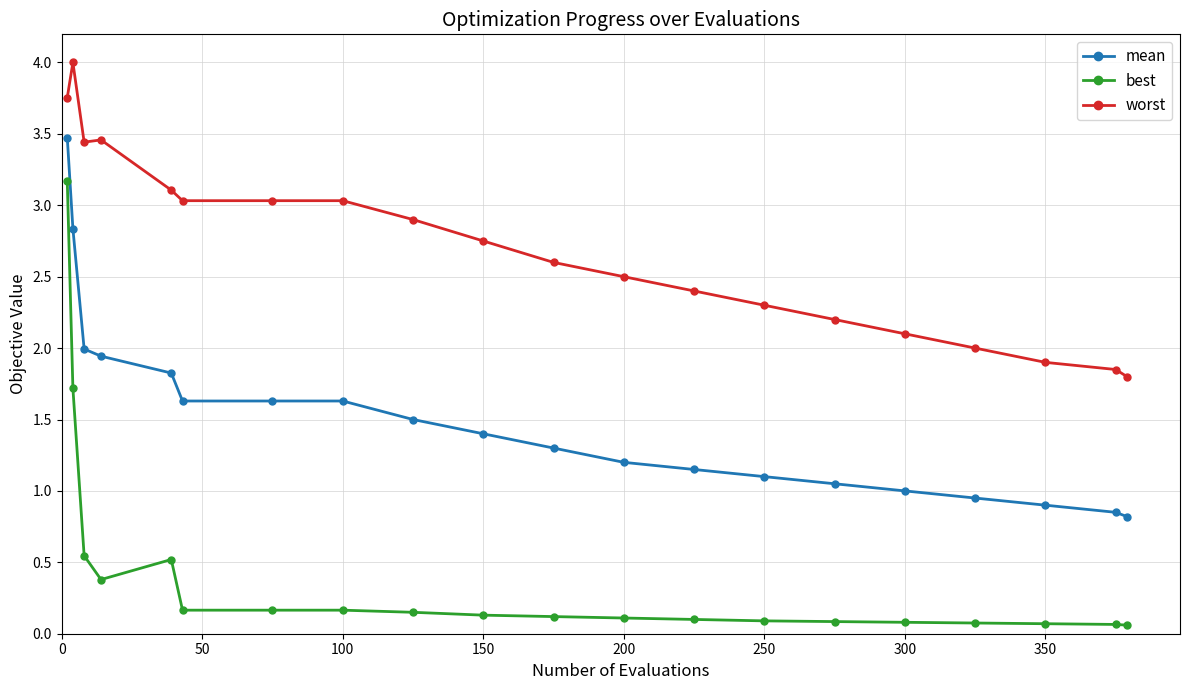

What is the value of the best point at the 7th from the left?

0.2